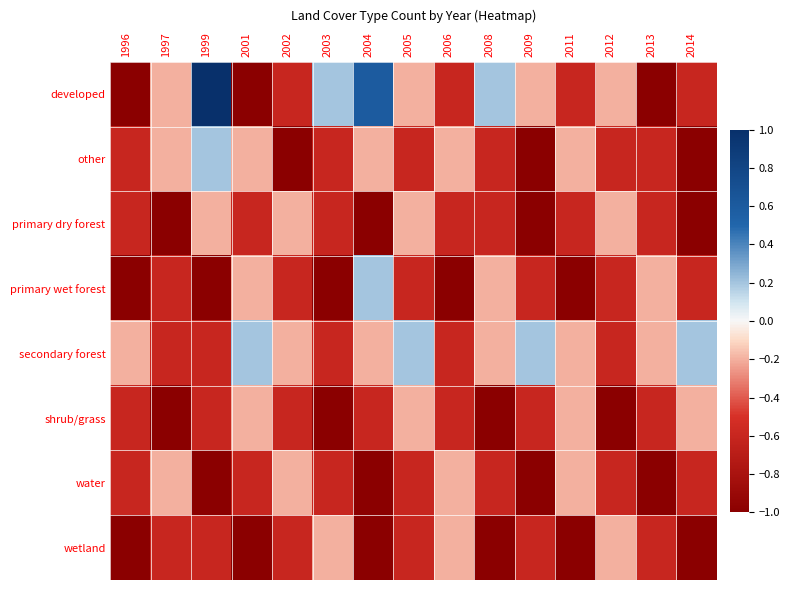

Between 2009 and 2001, which is larger?

2009